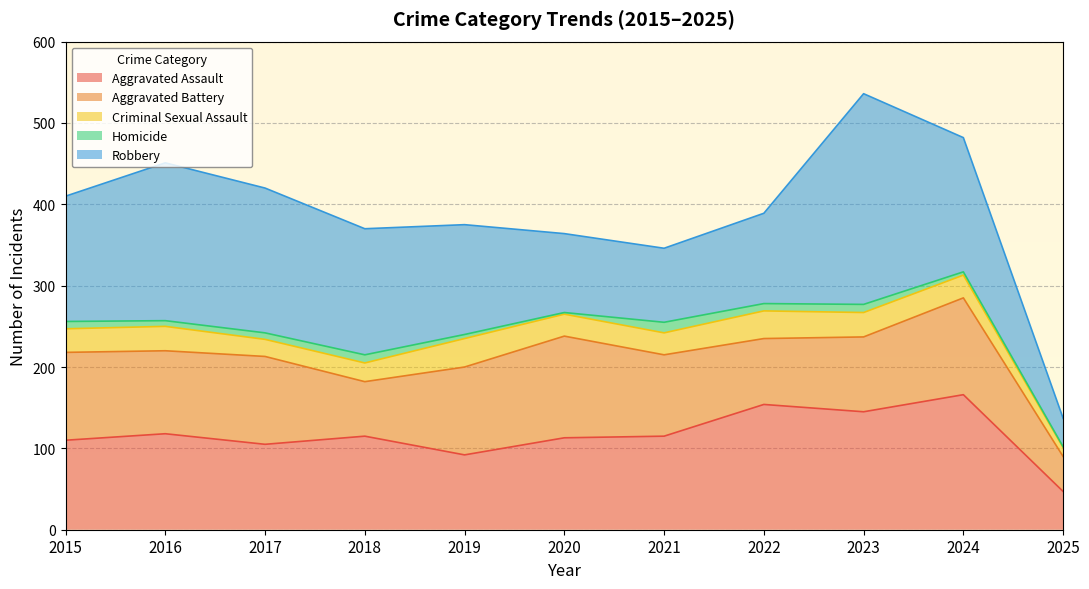

How many values in the Robbery series are below 154?

5